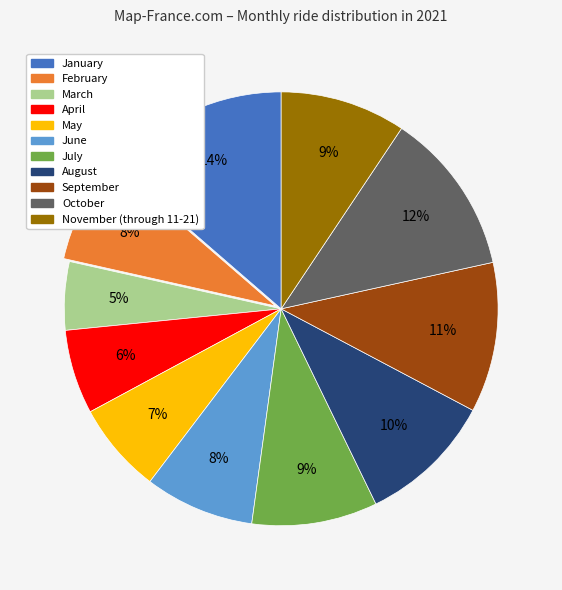

The November (through 11-21) slice represents 9% of the pie. True or false?

True